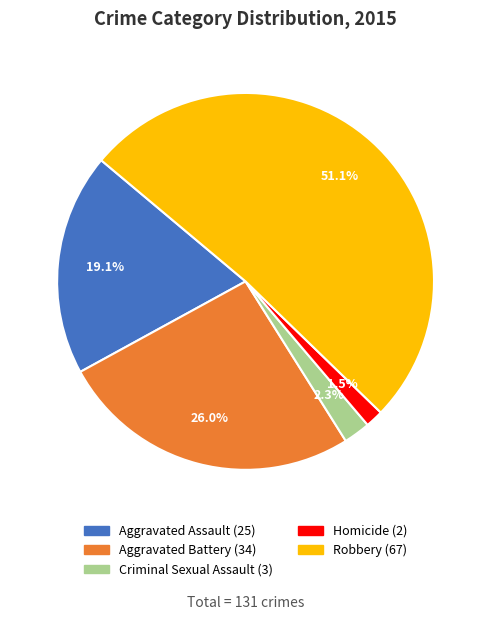

Do Robbery and Criminal Sexual Assault together represent more than half of the pie?

Yes